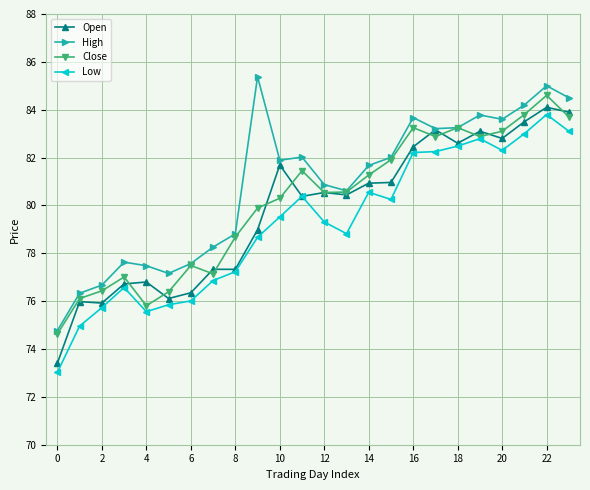

What is the value of the Open point at the 4th from the left?

76.7